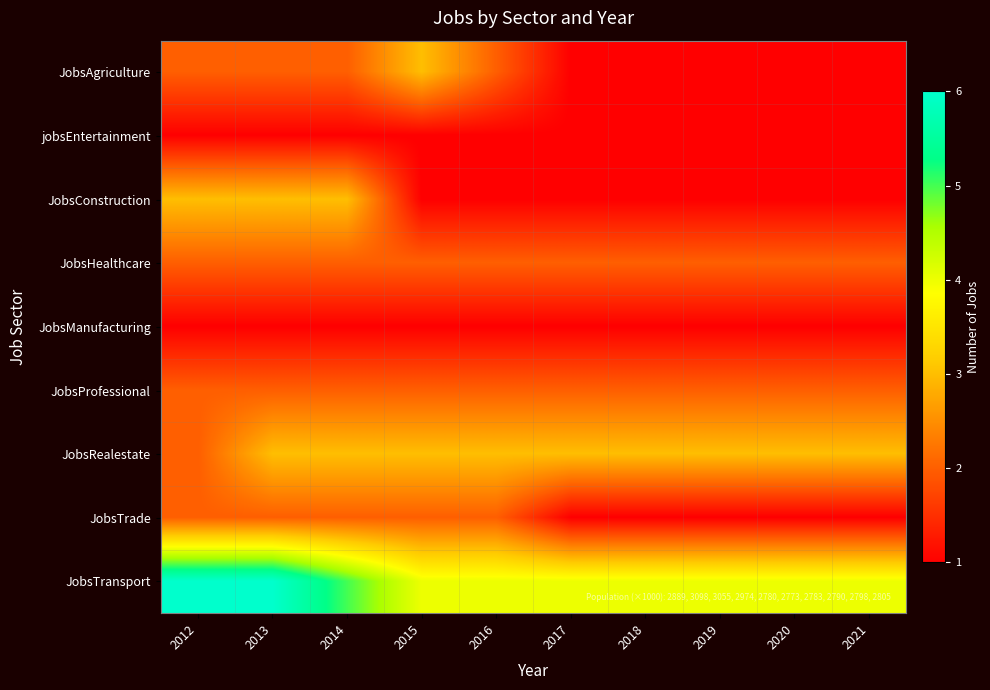

Reading left to right, what are all the values shown in this chart?

JobsAgriculture: 2012=2	2013=2	2014=2	2015=3	2016=2	2017=1	2018=1	2019=1	2020=1	2021=1
jobsEntertainment: 2012=1	2013=1	2014=1	2015=1	2016=1	2017=1	2018=1	2019=1	2020=1	2021=1
JobsConstruction: 2012=3	2013=3	2014=3	2015=1	2016=1	2017=1	2018=1	2019=1	2020=1	2021=1
JobsHealthcare: 2012=2	2013=2	2014=2	2015=2	2016=2	2017=2	2018=2	2019=2	2020=2	2021=2
JobsManufacturing: 2012=1	2013=1	2014=1	2015=1	2016=1	2017=1	2018=1	2019=1	2020=1	2021=1
JobsProfessional: 2012=2	2013=2	2014=2	2015=2	2016=2	2017=2	2018=2	2019=2	2020=2	2021=2
JobsRealestate: 2012=2	2013=3	2014=3	2015=3	2016=3	2017=3	2018=3	2019=3	2020=3	2021=3
JobsTrade: 2012=2	2013=2	2014=2	2015=2	2016=2	2017=1	2018=1	2019=1	2020=1	2021=1
JobsTransport: 2012=6	2013=6	2014=5	2015=4	2016=4	2017=4	2018=4	2019=4	2020=4	2021=4